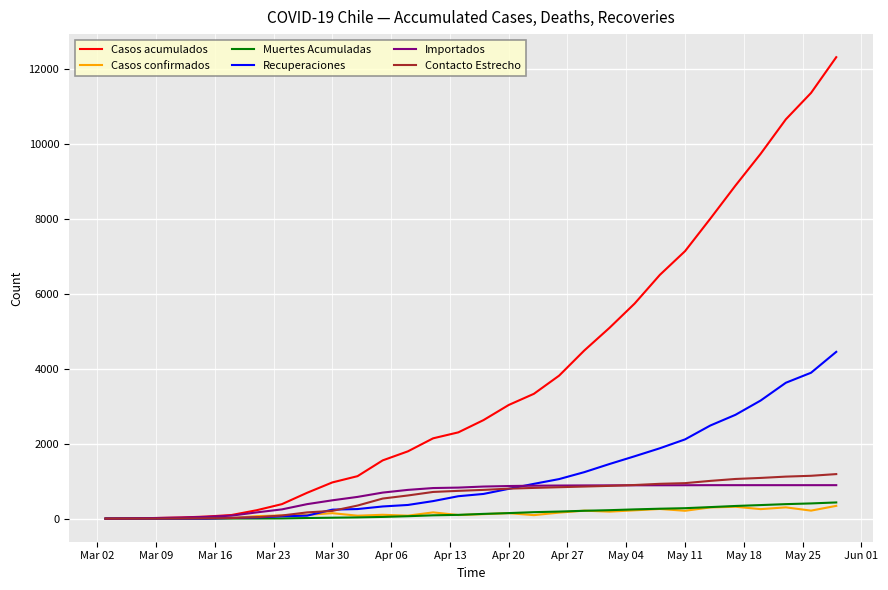

Which series has the largest total across all categories?

Casos acumulados